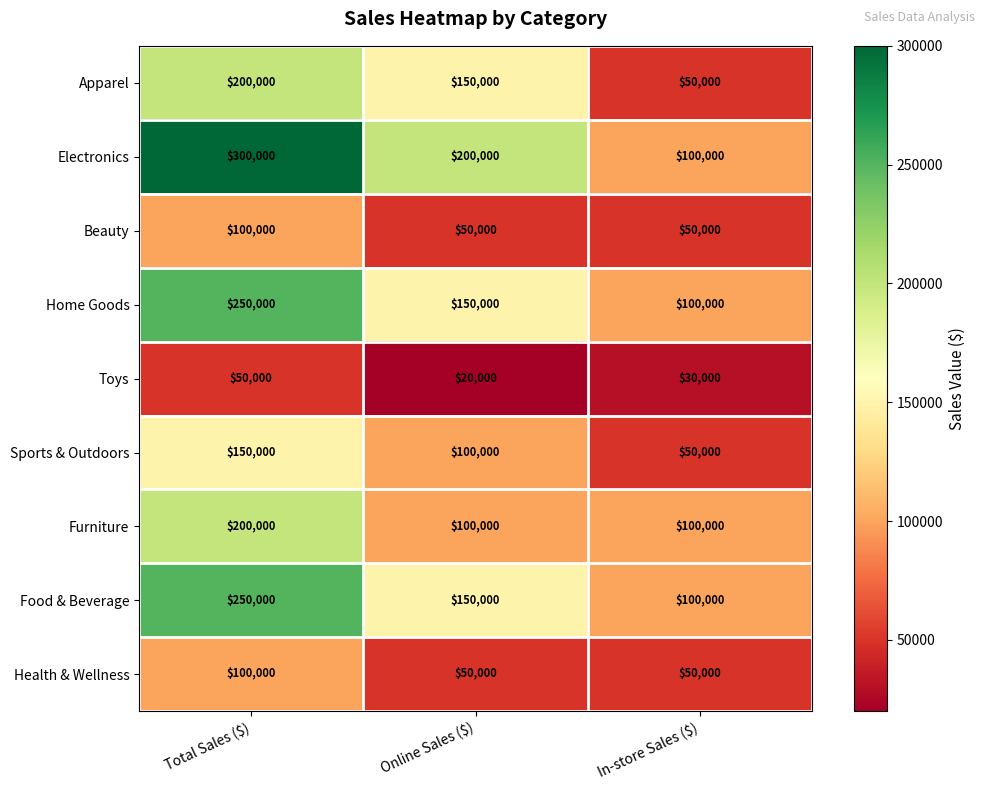

Which series has the widest spread of values?

Electronics